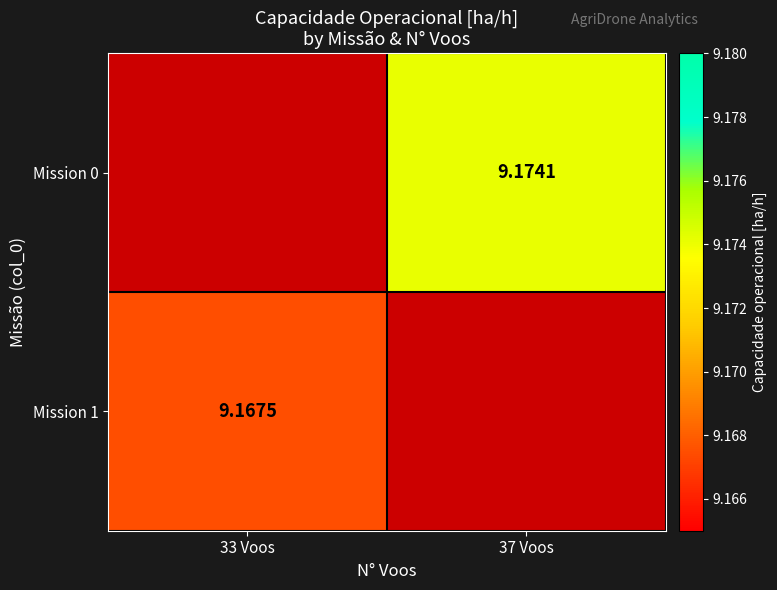

Is it true that Mission 0 equals 9.2 at 37 Voos?

True